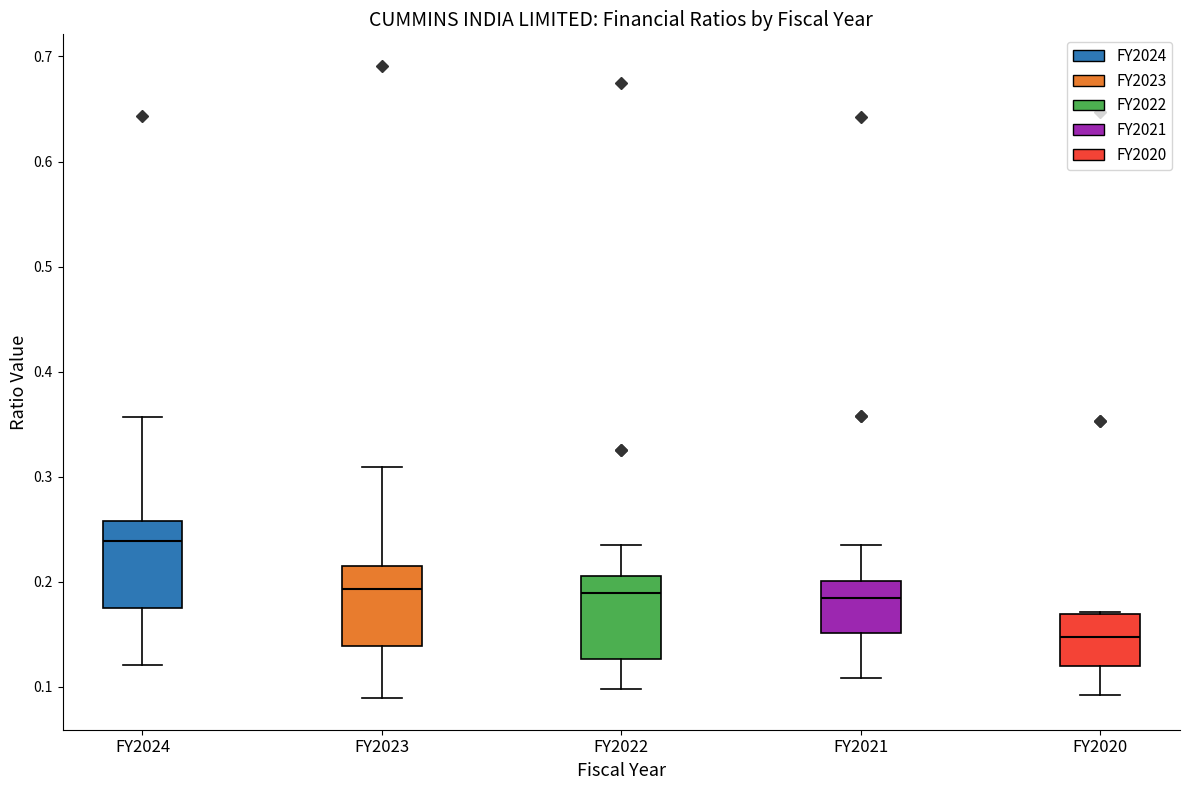

Reading left to right, transcribe this box plot: for each box, give where its median line is, the range the box spans, and where its two whiskers end, as read against the y-axis. The values are not printed on the chart, so give them approximately, as read against the axis.

FY2024: median 0.24, box 0.17 to 0.26, whiskers 0.12 to 0.36
FY2023: median 0.19, box 0.14 to 0.22, whiskers 0.09 to 0.31
FY2022: median 0.19, box 0.13 to 0.21, whiskers 0.10 to 0.24
FY2021: median 0.18, box 0.15 to 0.20, whiskers 0.11 to 0.24
FY2020: median 0.15, box 0.12 to 0.17, whiskers 0.09 to 0.17